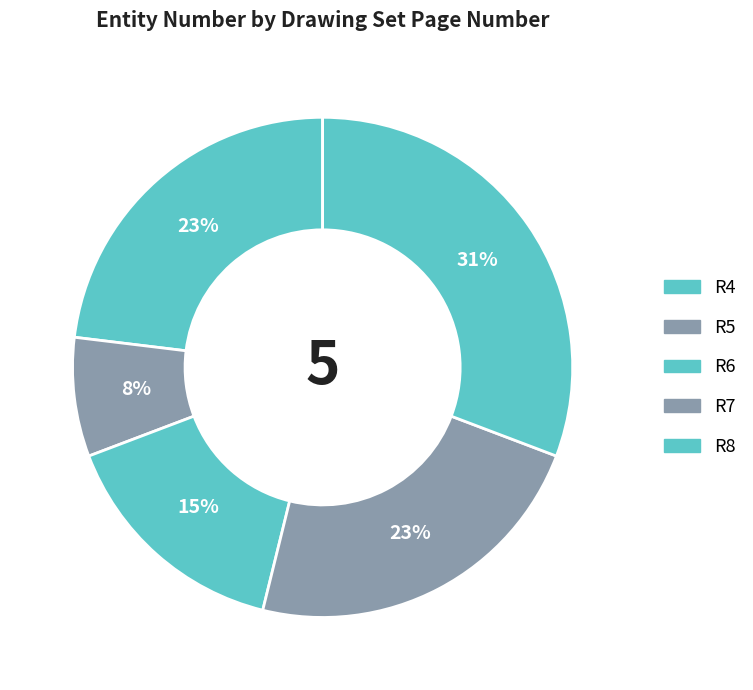

Is there a majority slice in this chart?

No